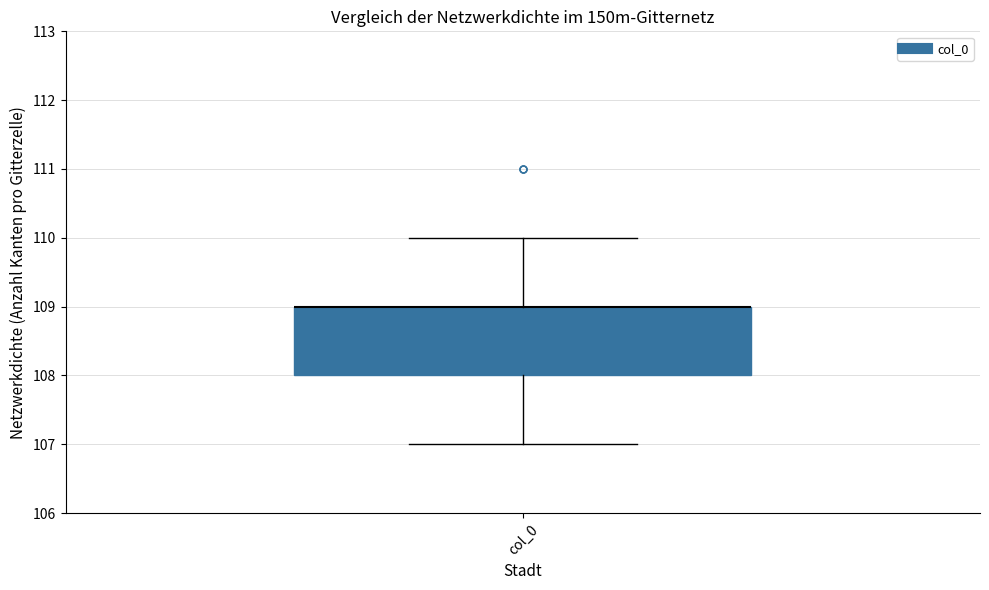

Transcribe this box plot: give where the median line is, the range the box spans, and where the two whiskers end, as read against the y-axis. The values are not printed on the chart, so give them approximately, as read against the axis.

median 109 (drawn on the box's upper edge), box 108 to 109, whiskers 107 to 110